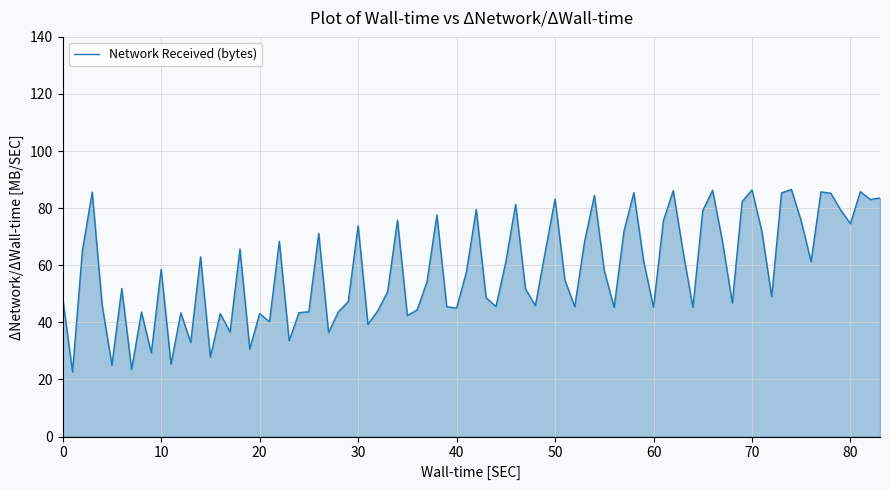

What is the difference between the maximum and minimum values?

63.9